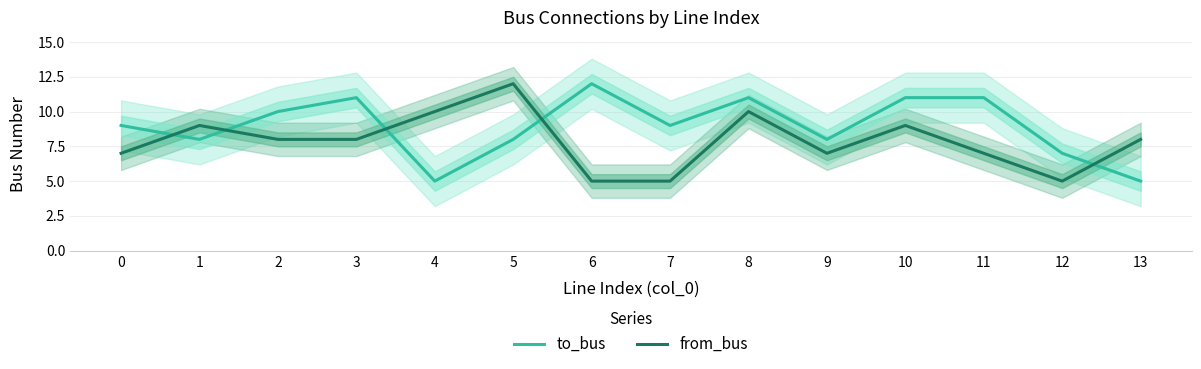

At which label does to_bus first exceed 9?

2